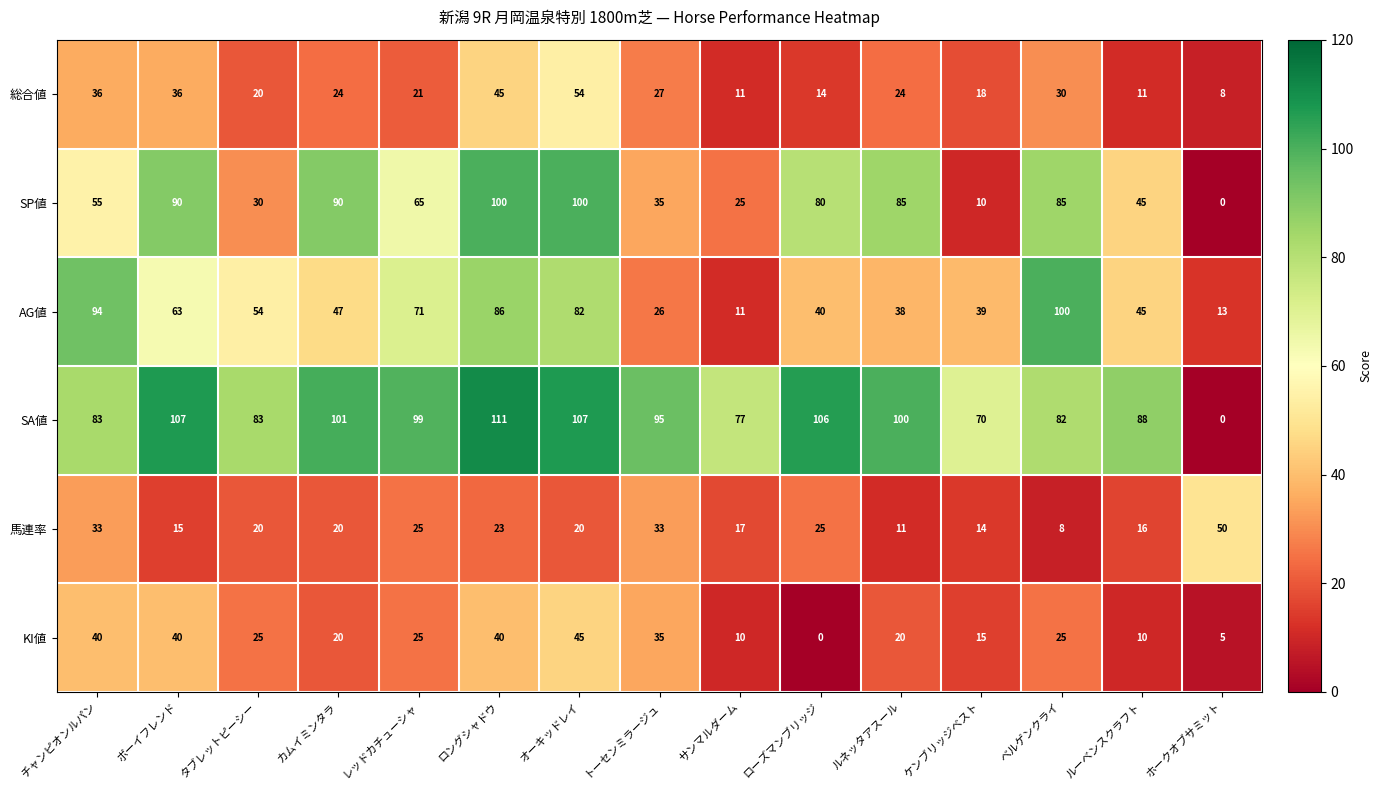

Which category has the highest value across all series?

ロングシャドウ